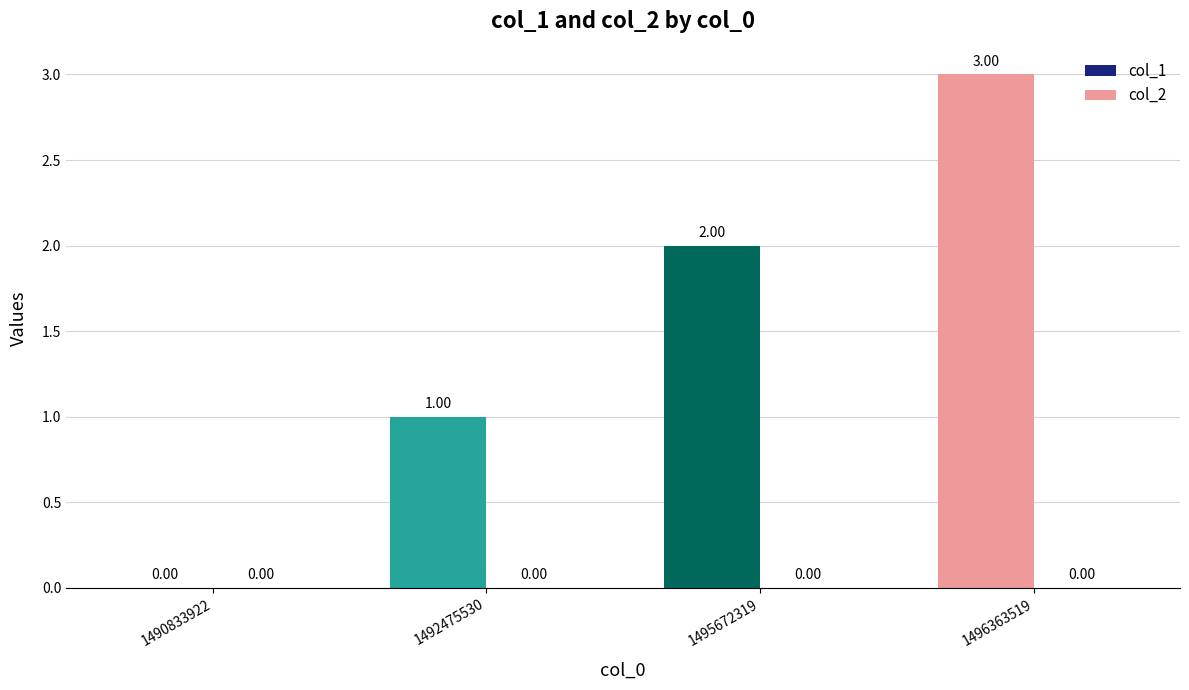

What is the change in value from 1495672319 to 1496363519?

+1